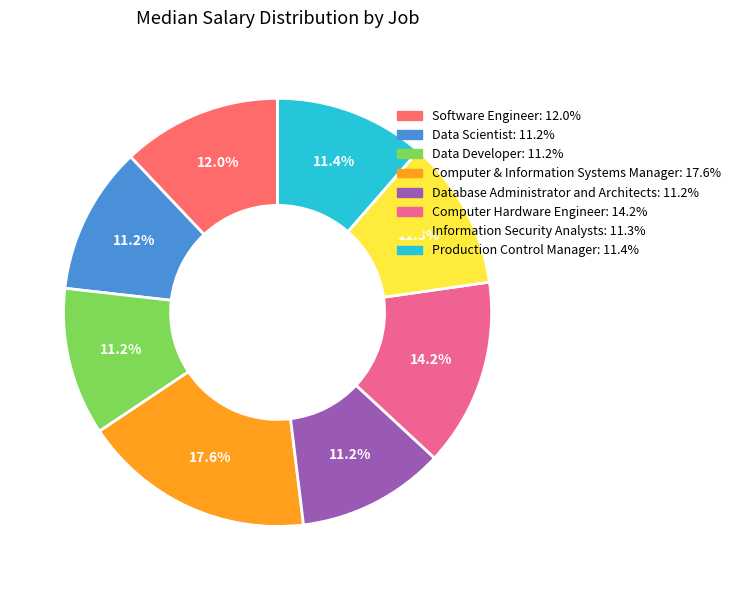

The Software Engineer slice represents 25% of the pie. True or false?

False